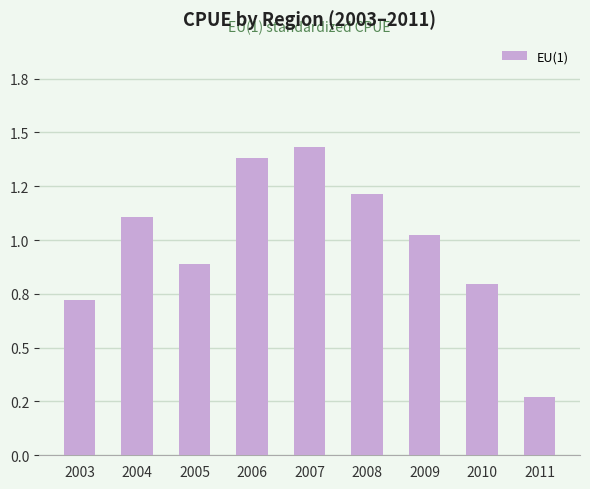

Is it true that the value at 2009 is 1.0?

True